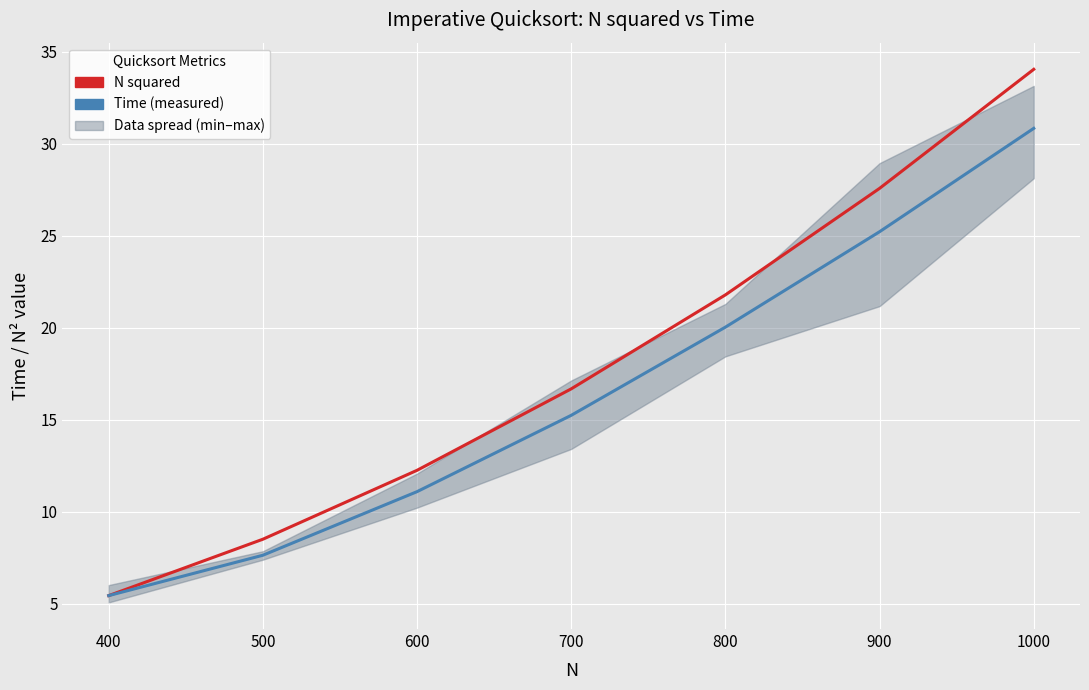

What is the approximate value of N squared at 800?

21.8